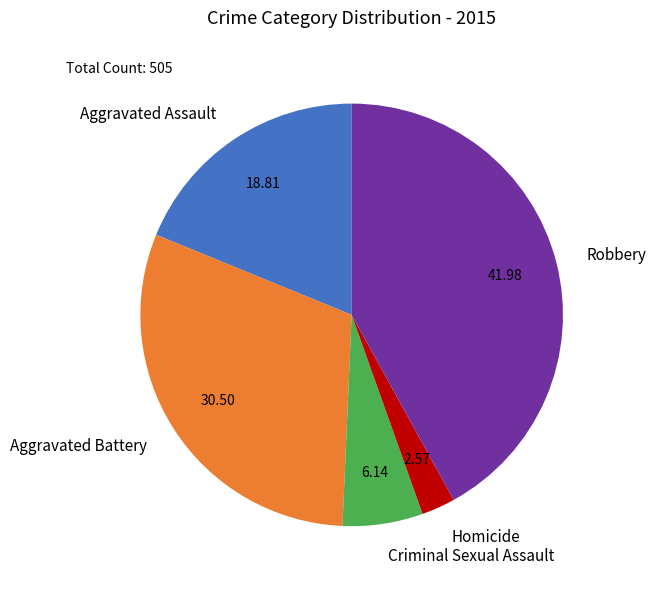

Count the number of slices in the pie.

5